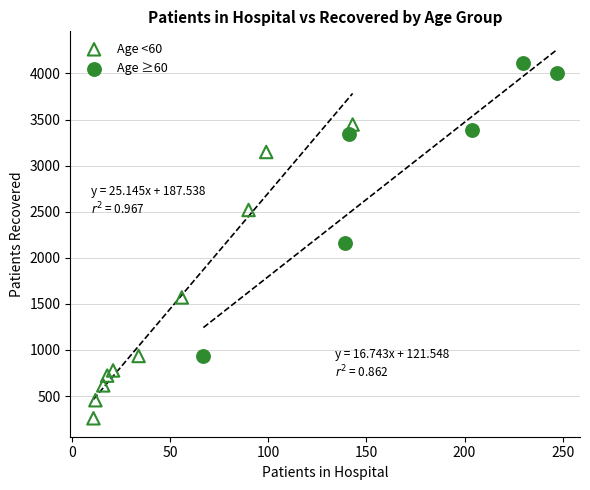

Which series reaches the minimum Y coordinate?

Age <60